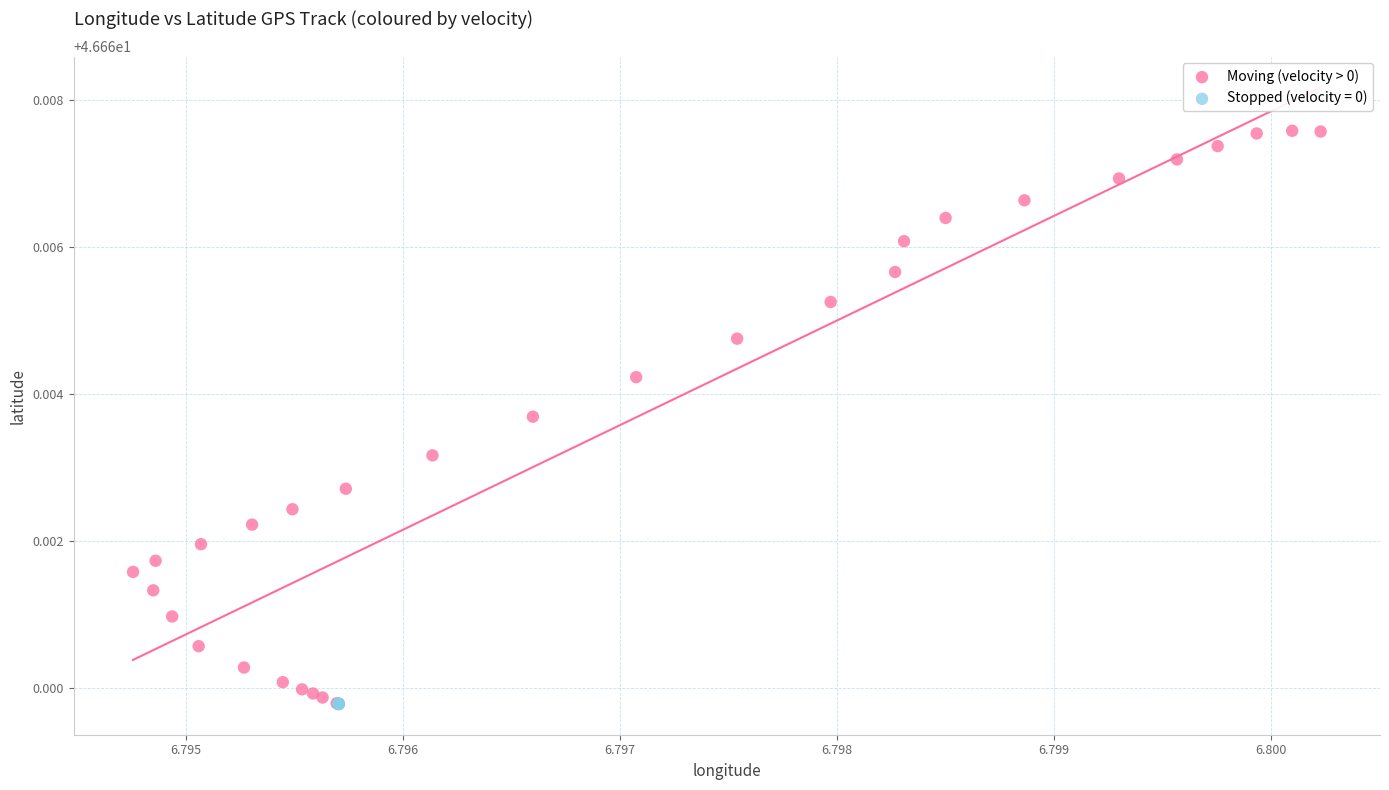

Which series contains the highest Y value?

Moving (velocity > 0)